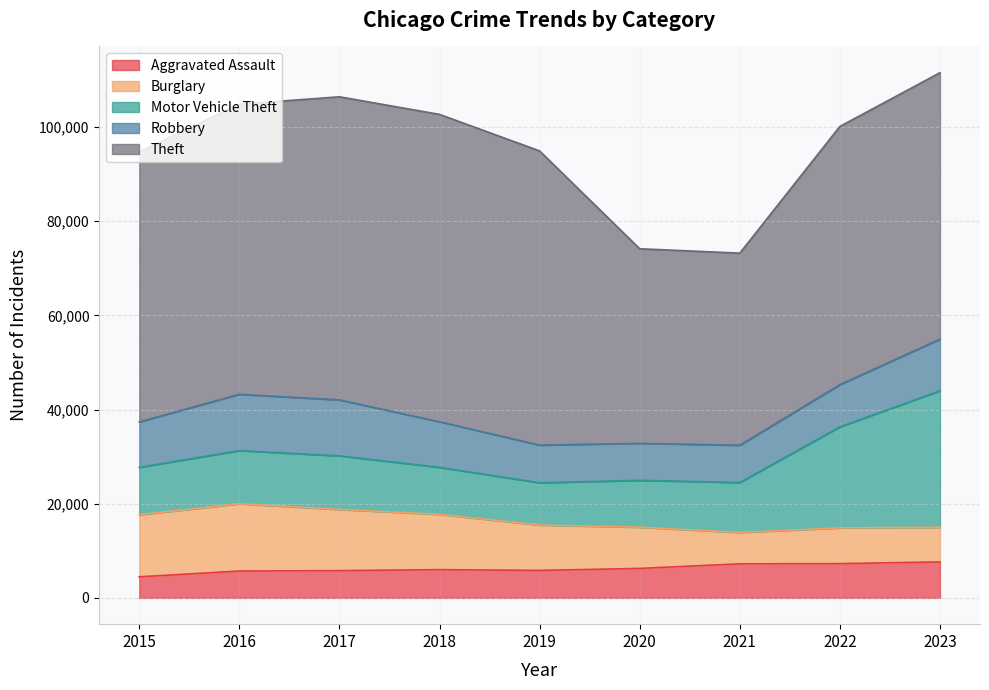

Reading left to right, list all the values displayed in this chart.

Aggravated Assault: 2015=4480	2016=5712	2017=5793	2018=6001	2019=5841	2020=6263	2021=7242	2022=7281	2023=7643
Burglary: 2015=13184	2016=14289	2017=13001	2018=11747	2019=9638	2020=8758	2021=6662	2022=7595	2023=7366
Motor Vehicle Theft: 2015=10068	2016=11286	2017=11380	2018=9985	2019=8977	2020=9959	2021=10603	2022=21452	2023=28980
Robbery: 2015=9638	2016=11960	2017=11880	2018=9681	2019=7995	2020=7855	2021=7918	2022=8965	2023=10972
Theft: 2015=57350	2016=61621	2017=64386	2018=65287	2019=62492	2020=41326	2021=40806	2022=54852	2023=56595